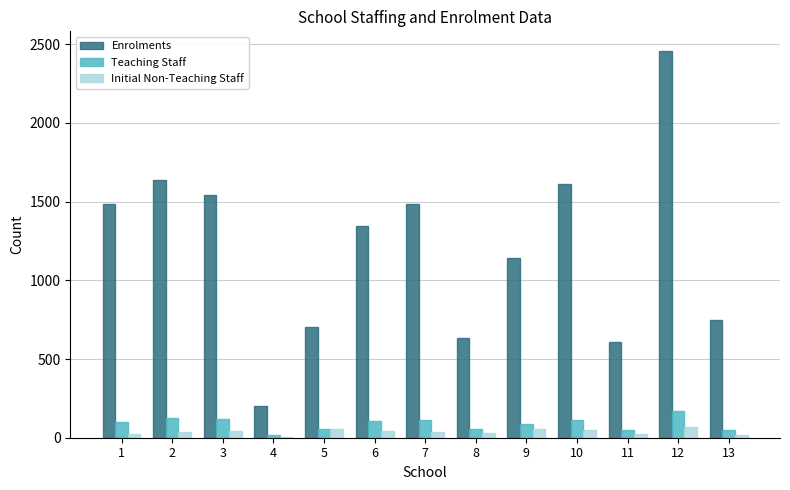

The value of Enrolments at 4 is 204.0. True or false?

True